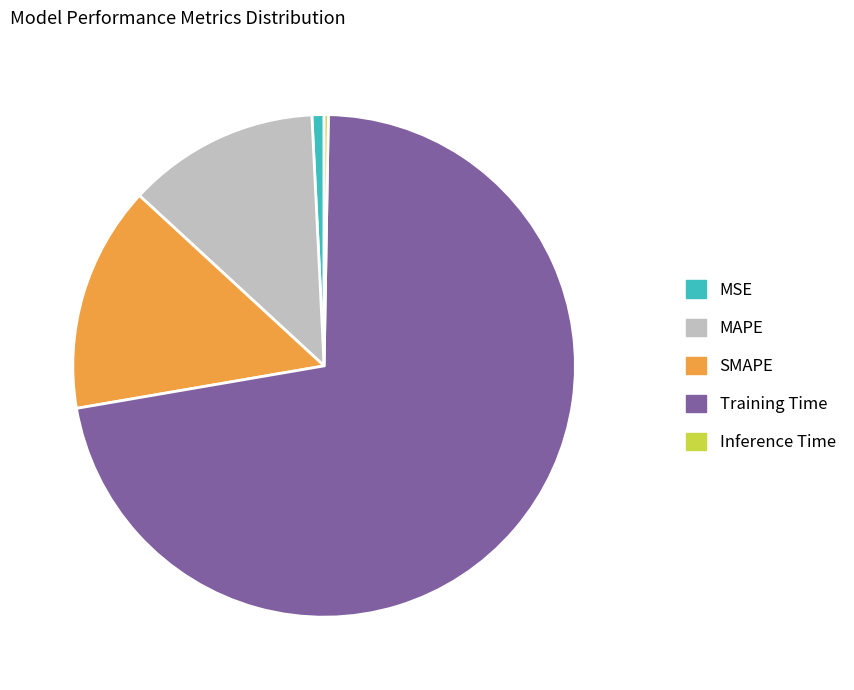

True or false: MSE accounts for 1% of the total.

True